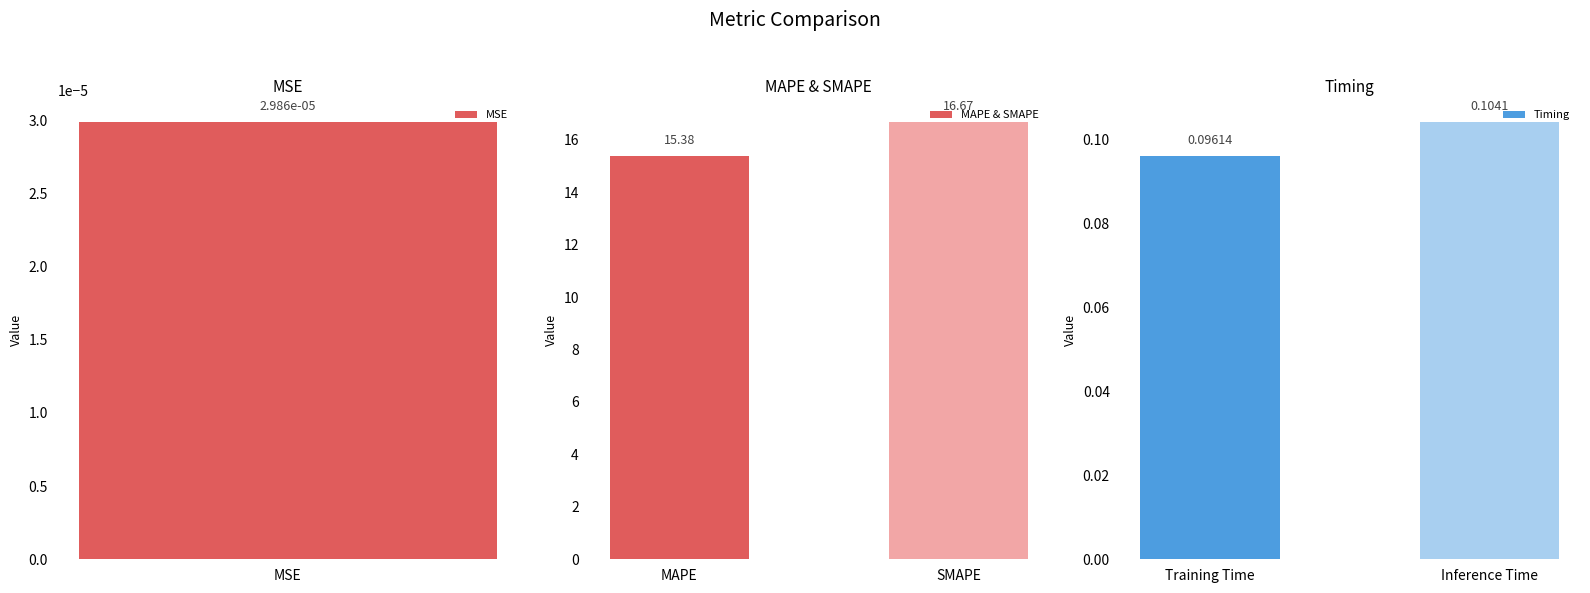

Where is MAPE & SMAPE nearest to the value 16?

MAPE